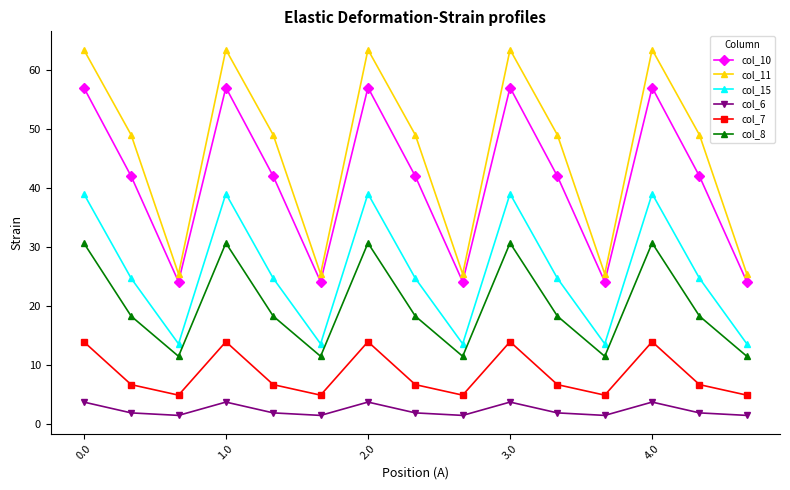

How many lines are shown in the chart?

6